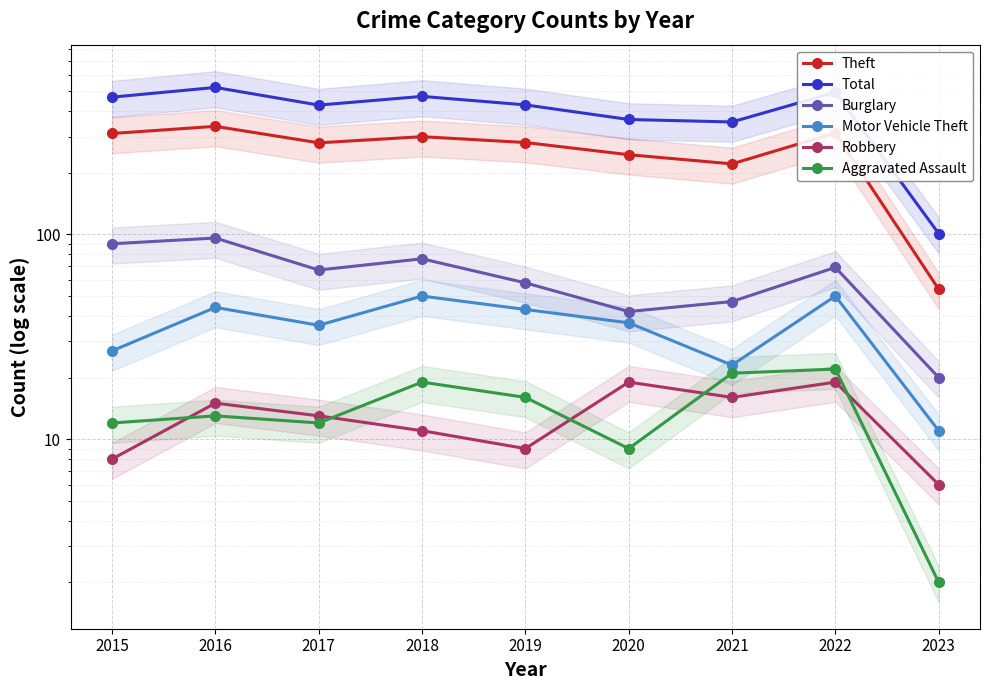

How many categories are shown in the chart?

9